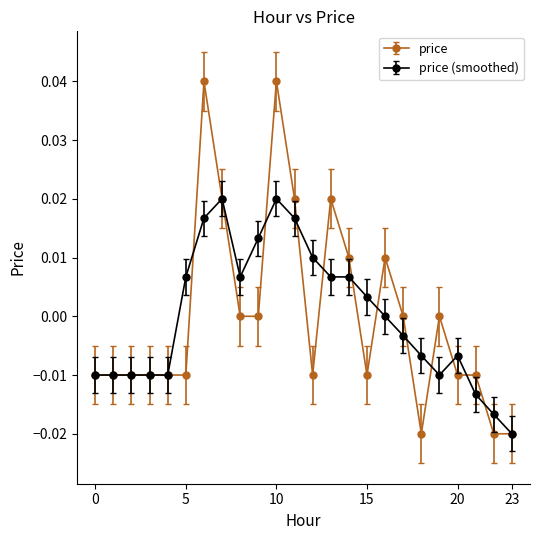

Which series has the widest spread of values?

price